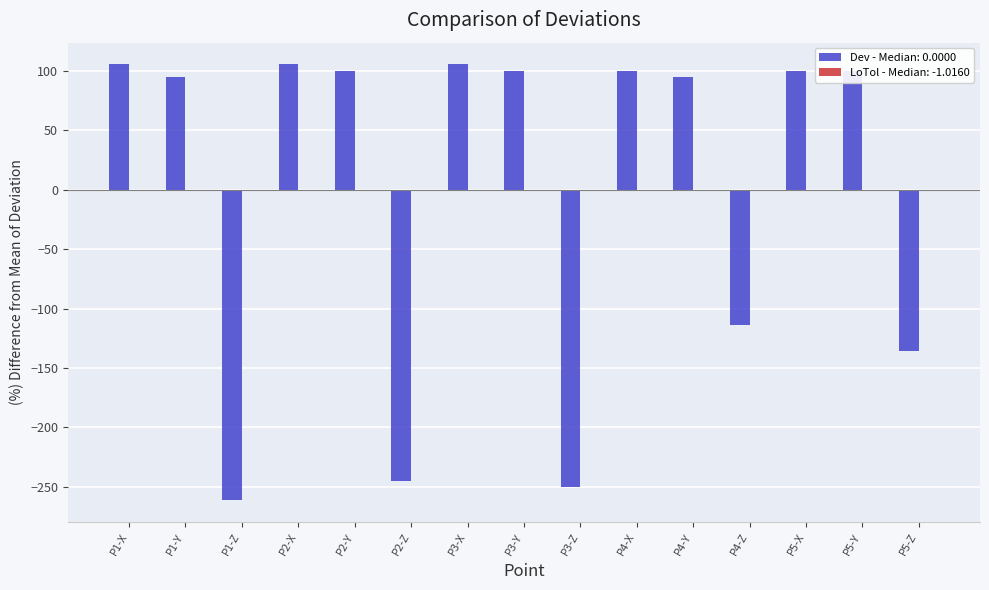

True or false: the data shows 100.0 at P5-X.

True